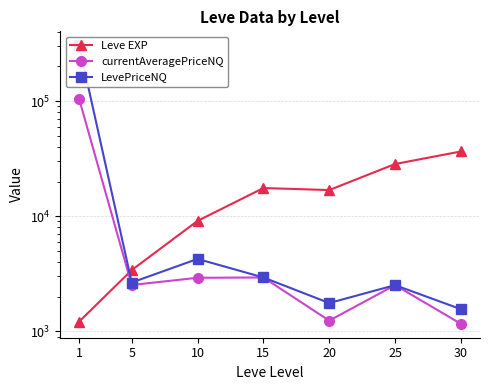

What is the value of the currentAveragePriceNQ point at the 5th from the left?

1239.4